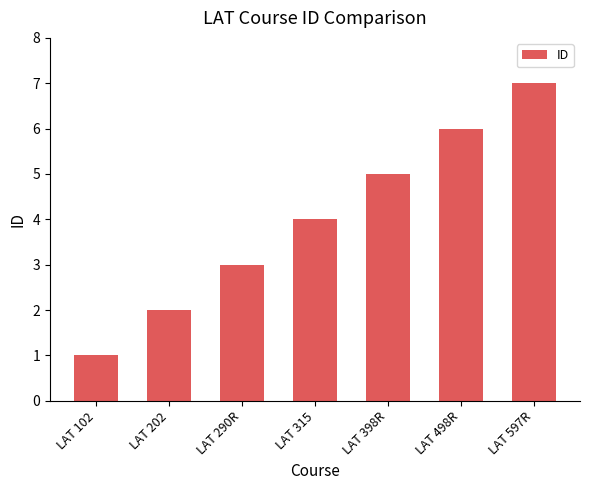

Reading right to left, list all the values displayed in this chart.

7	6	5	4	3	2	1